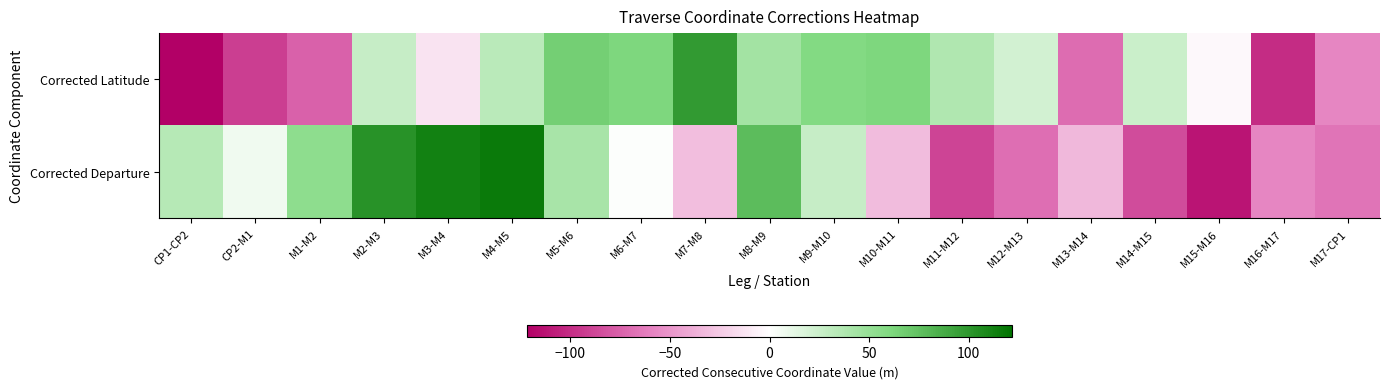

What is the total value across all series at M16-M17?

-157.9